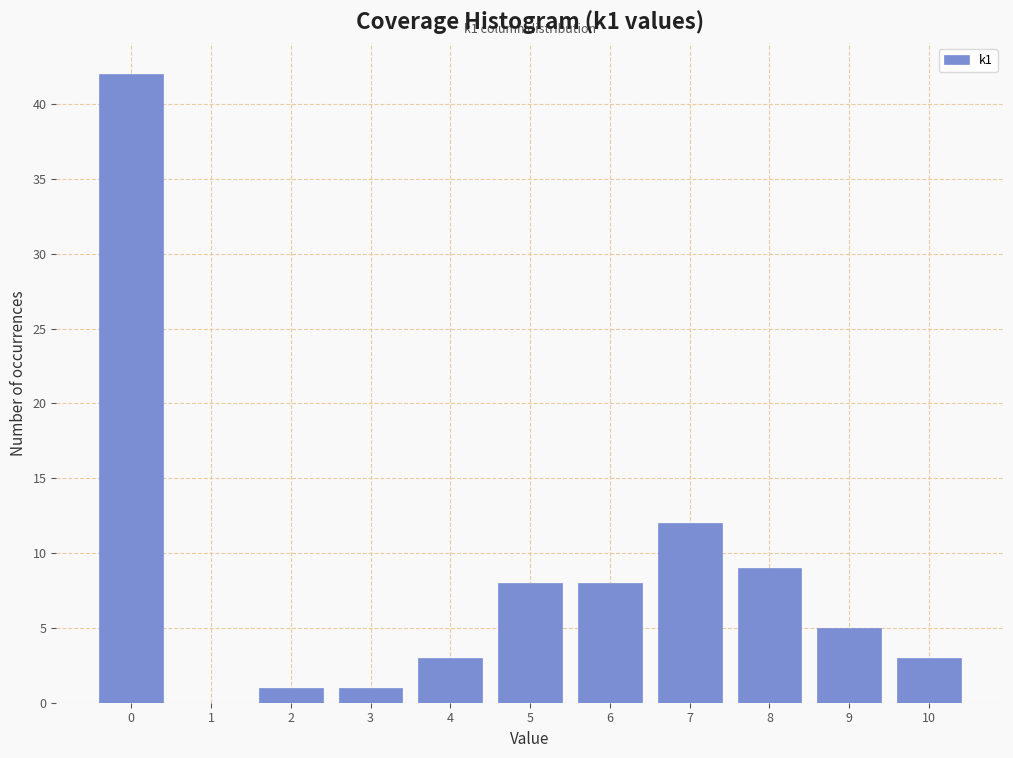

Which range on the x-axis has the tallest bar?

-0.5 to 0.5